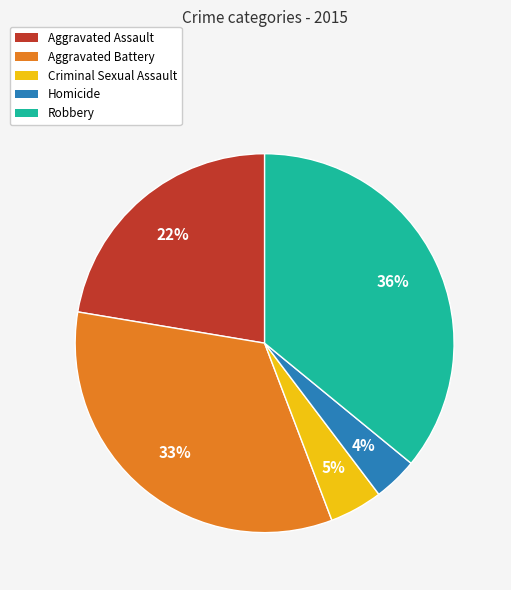

True or false: Robbery accounts for 36% of the total.

True